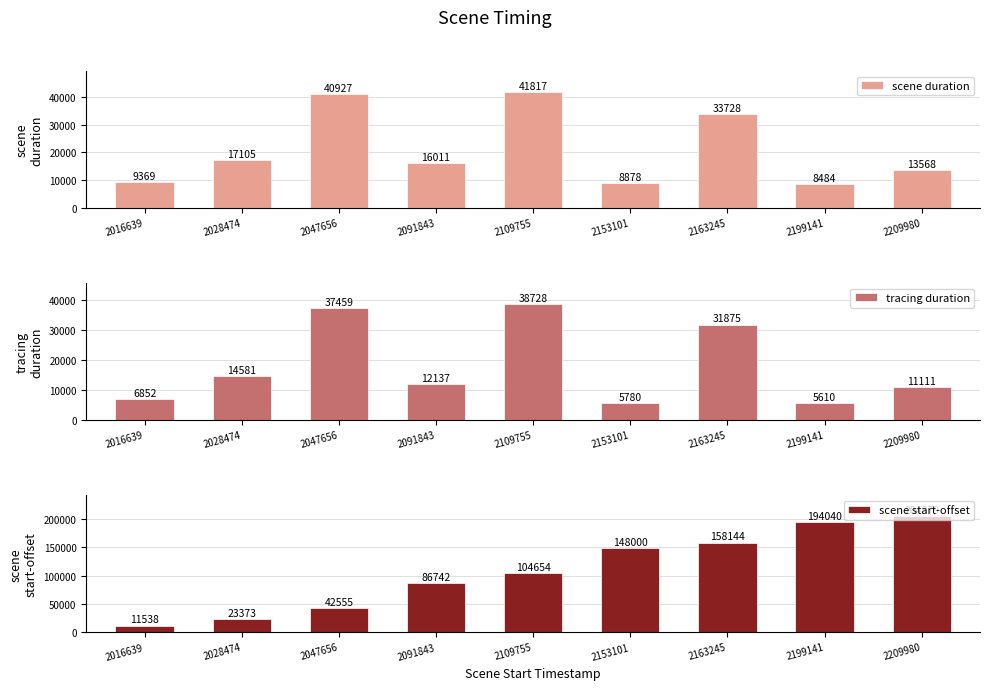

At which category is the sum across all series the highest?

2209980